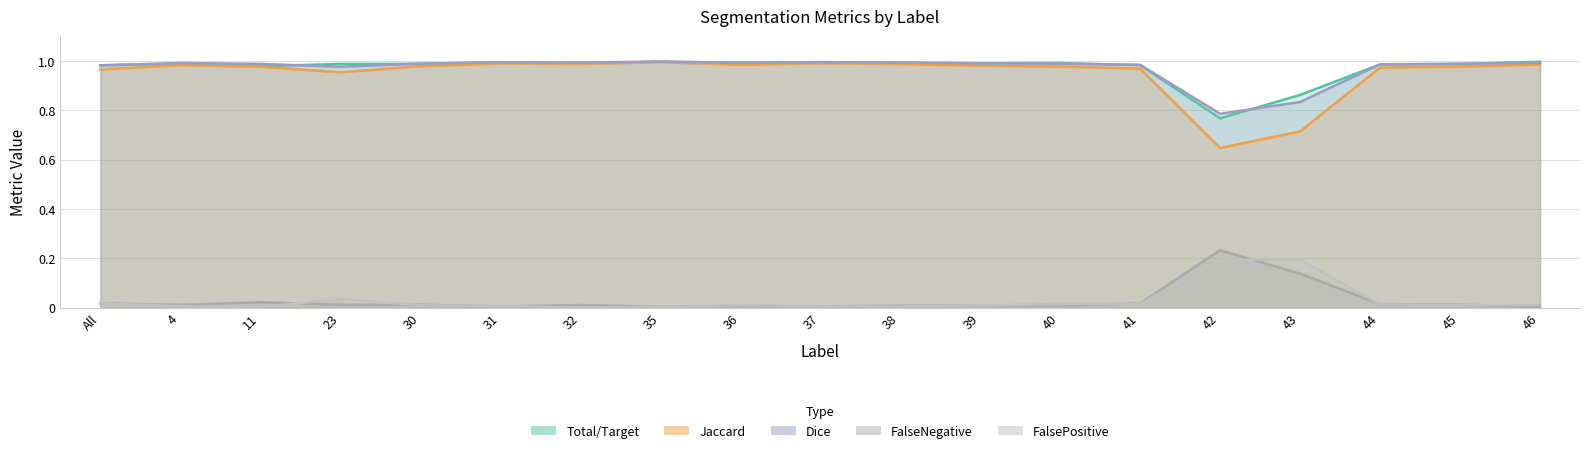

Between 37 and 41, which is larger?

37